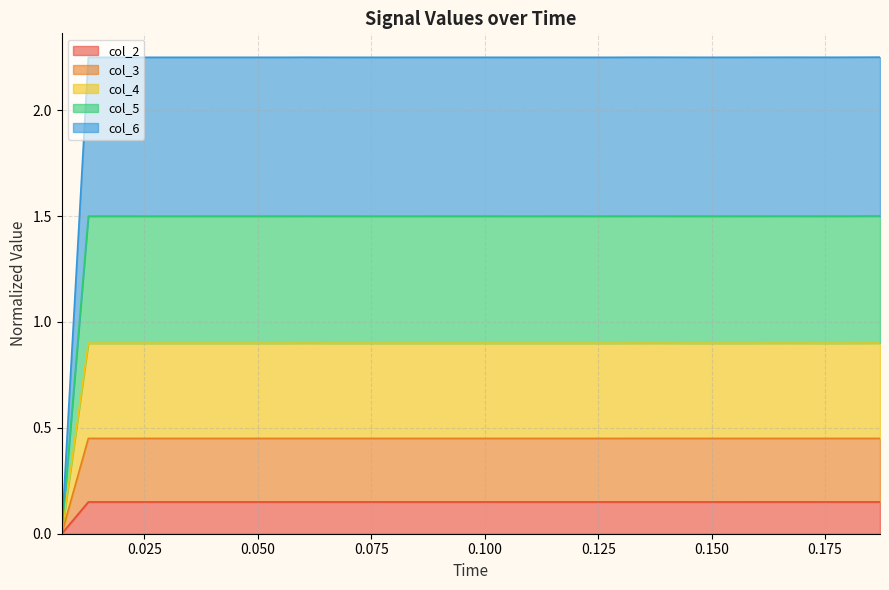

What is the average value of the col_2 series?

0.1